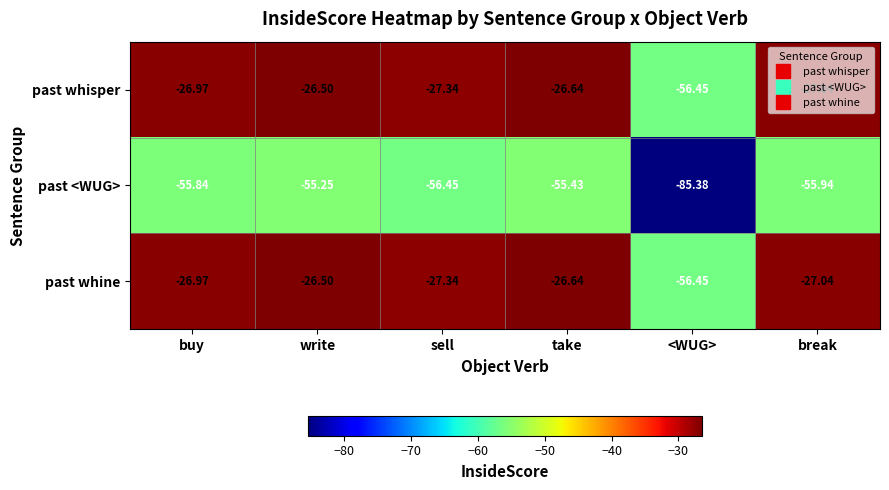

Which series has the largest range (max minus min)?

past <WUG>